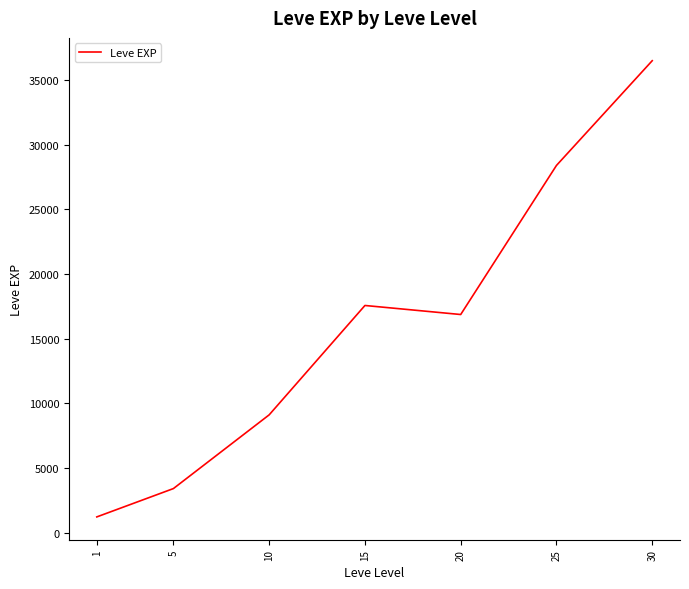

The chart shows a value of 36492.5 at 30. True or false?

True